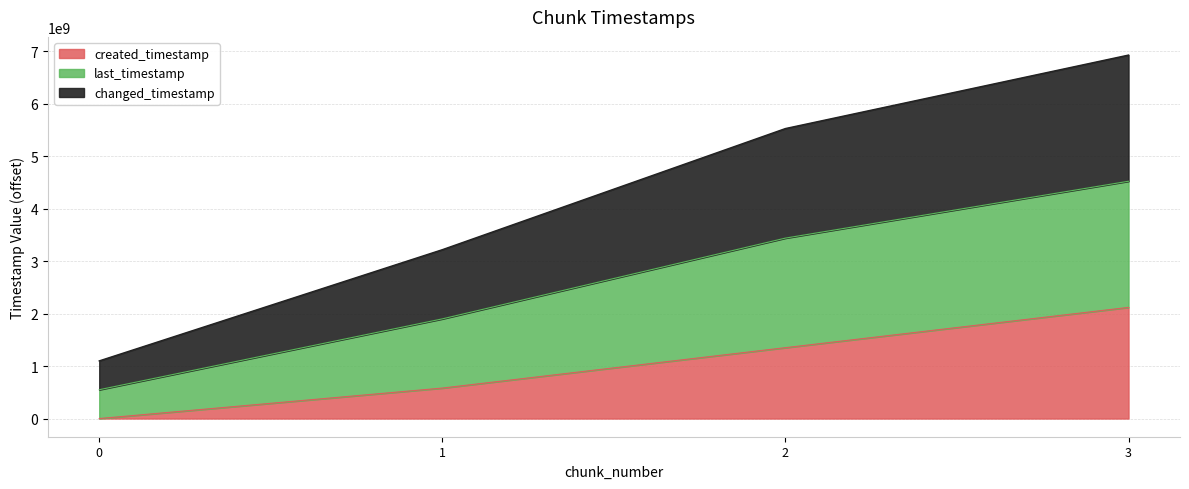

True or false: changed_timestamp and created_timestamp intersect in this chart.

False